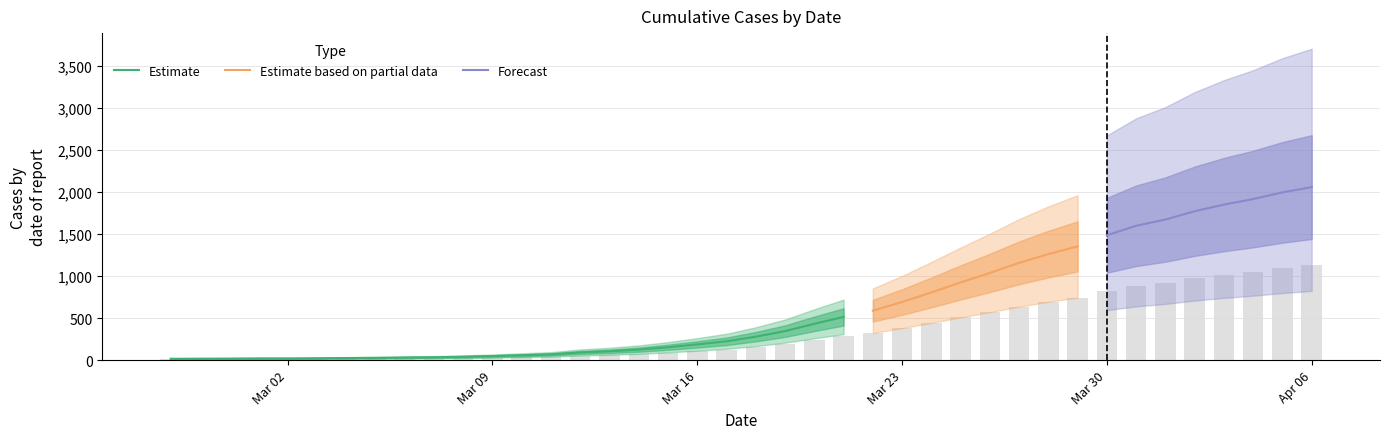

What is the approximate value at 2020-03-08?

22.0